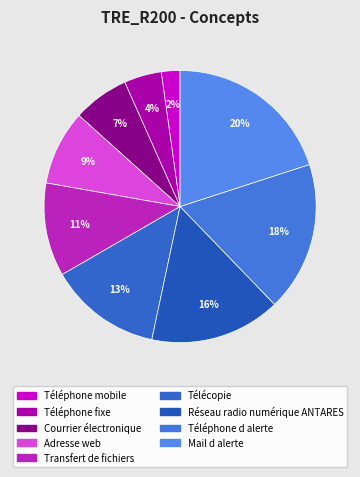

How many slices are in this pie chart?

9